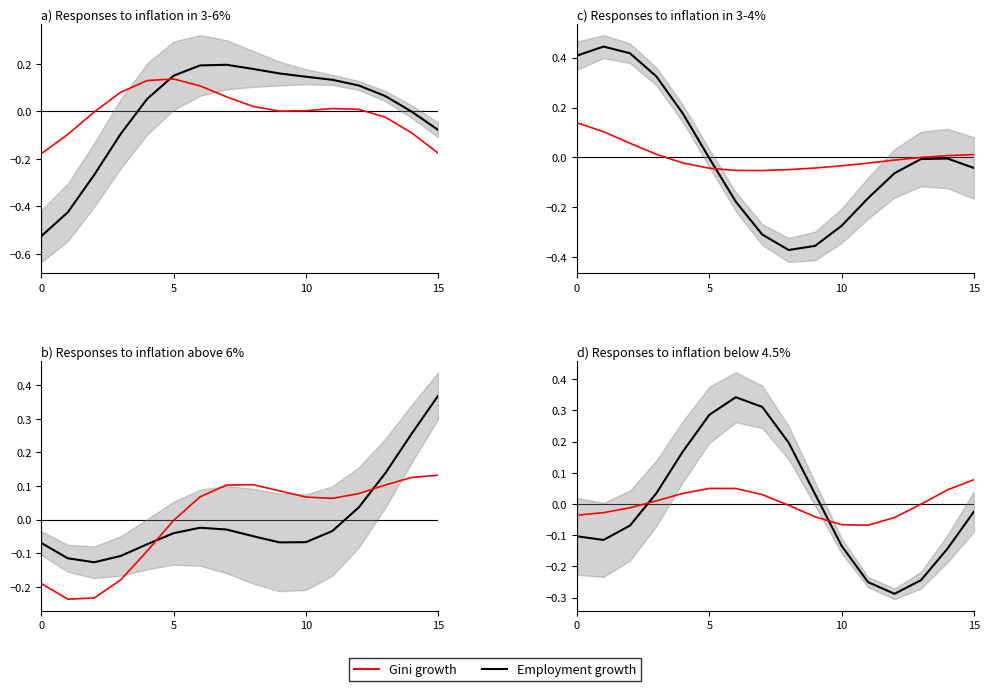

Count the number of categories in the chart.

16